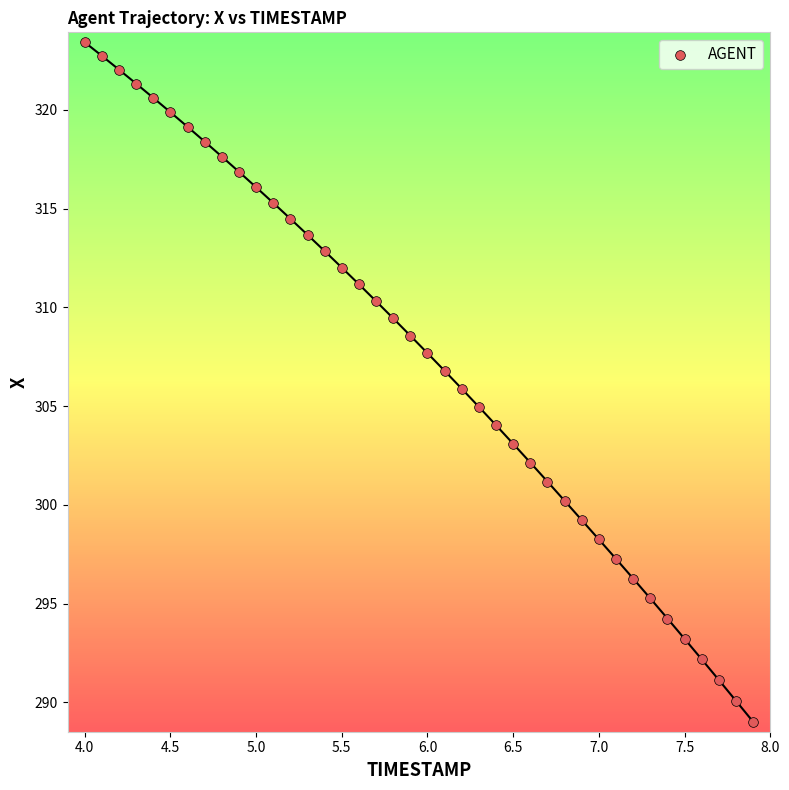

What is the range of Y values (max minus min)?

34.4